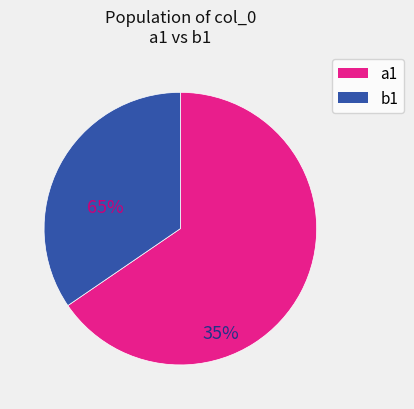

Does any single category account for the majority?

Yes